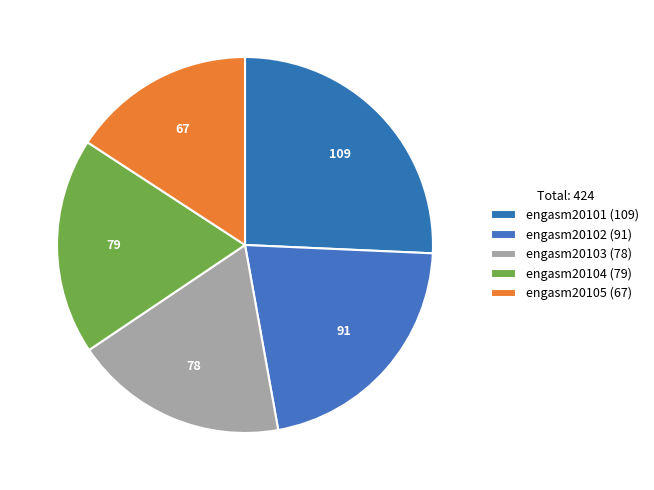

How many segments does this pie chart have?

5